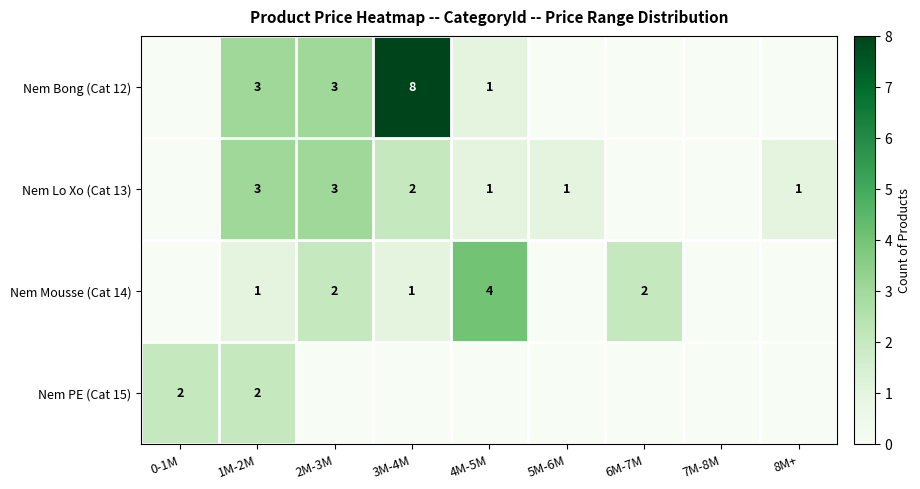

What is the spread (max minus min) of values at 1M-2M?

2